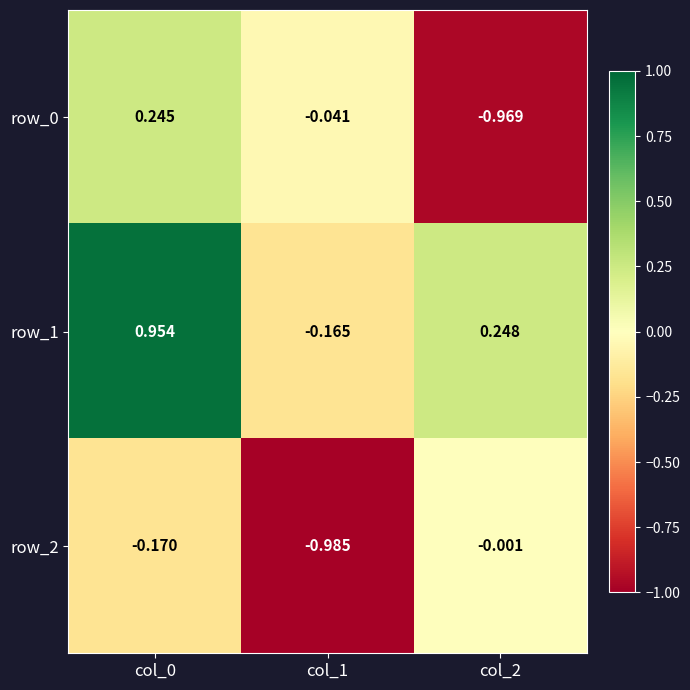

Which series has the largest total across all categories?

row_1